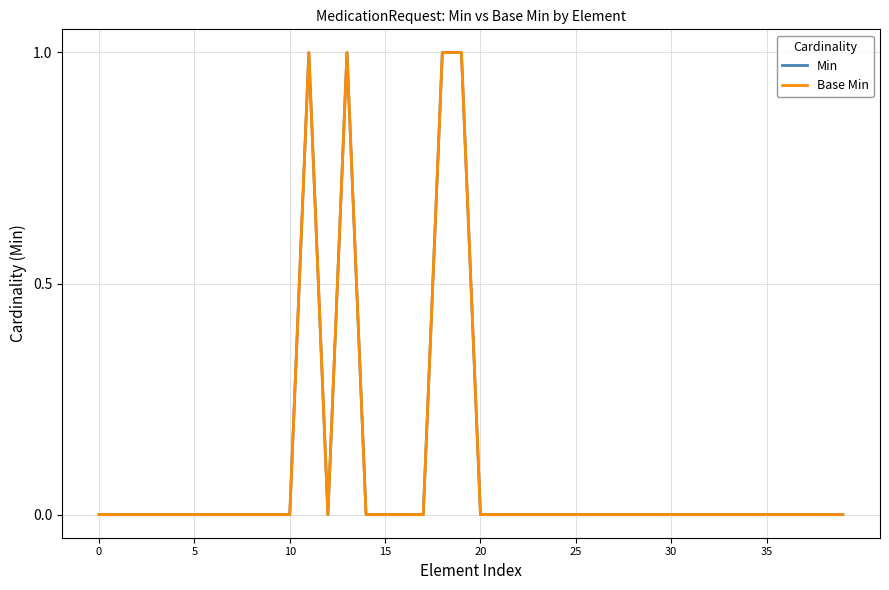

Which series has the largest total across all categories?

Min